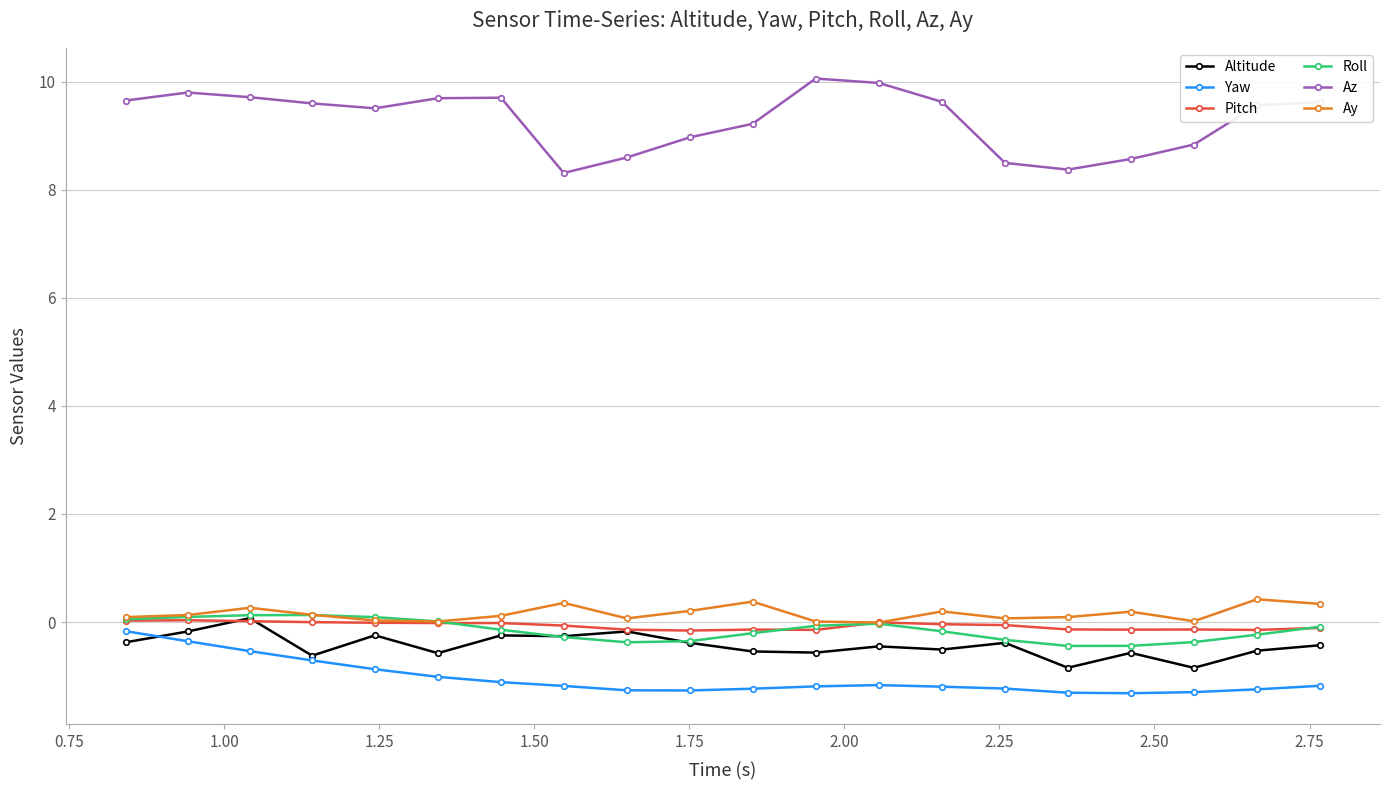

Which series has the widest spread of values?

Az